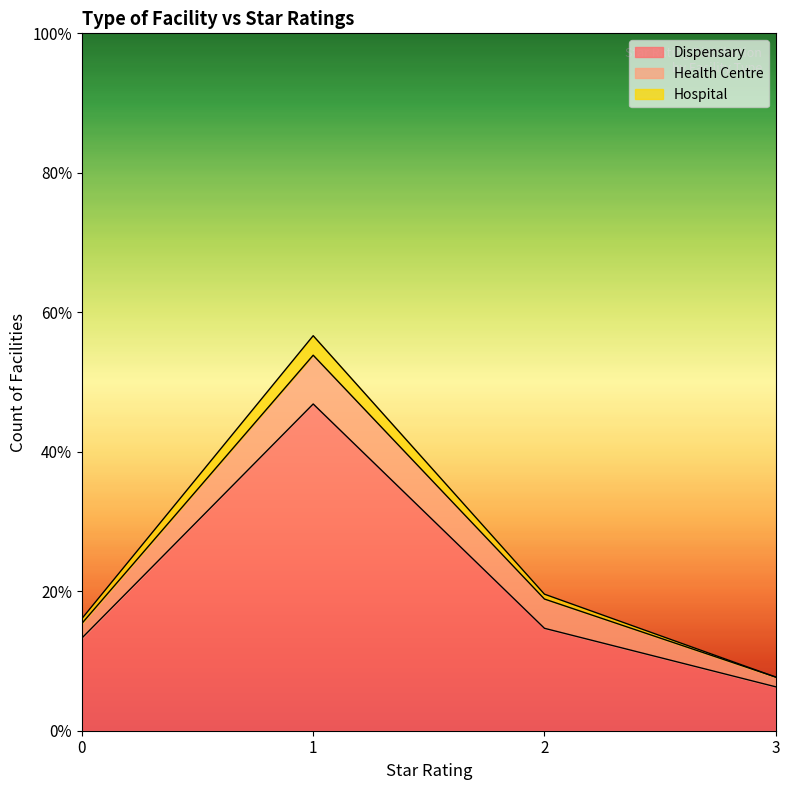

True or false: Dispensary has a value of 3.4 at 0.

False